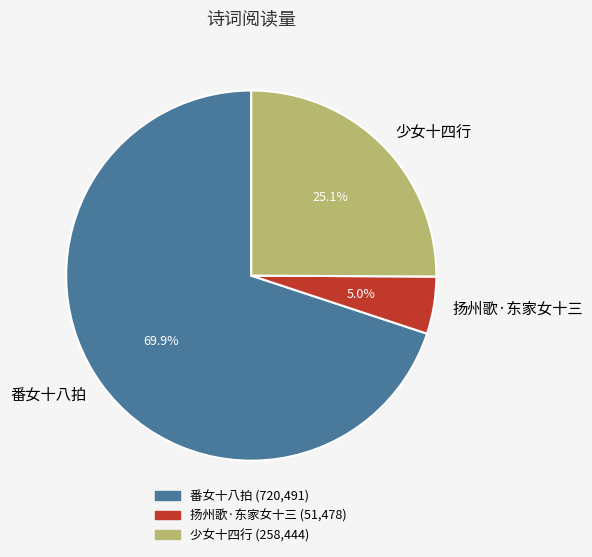

To the nearest percent, what is the average slice percentage?

33%